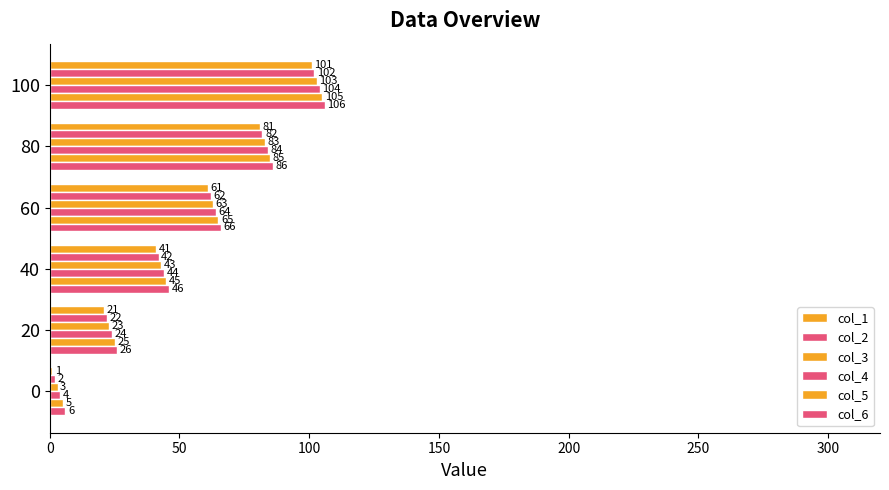

Which series has the largest total across all categories?

col_6